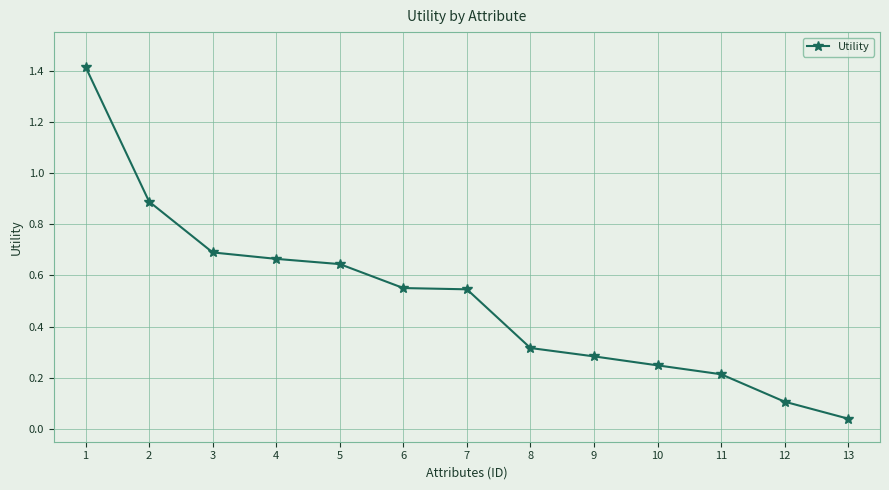

True or false: the data has more than 2 interior local peaks.

False